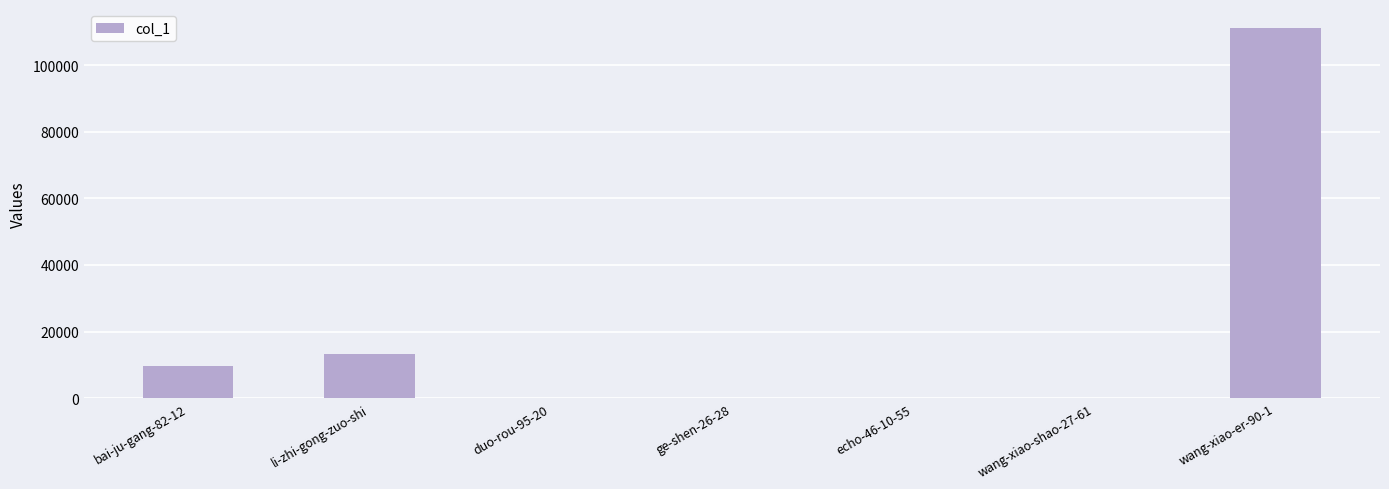

How many distinct data groups are displayed?

1